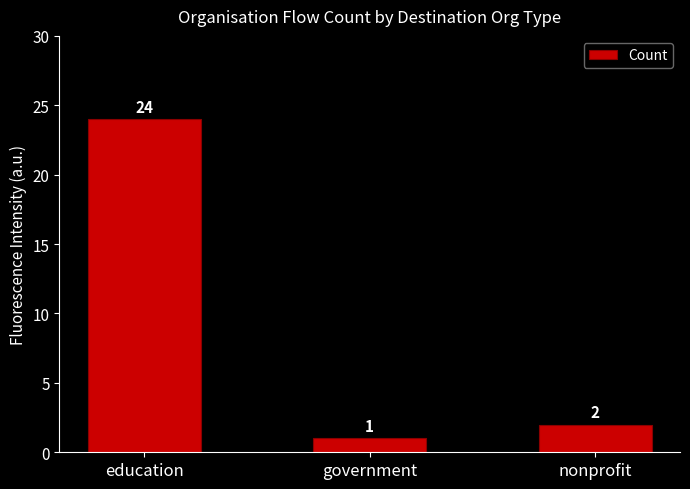

Where is the data nearest to the value 12?

nonprofit